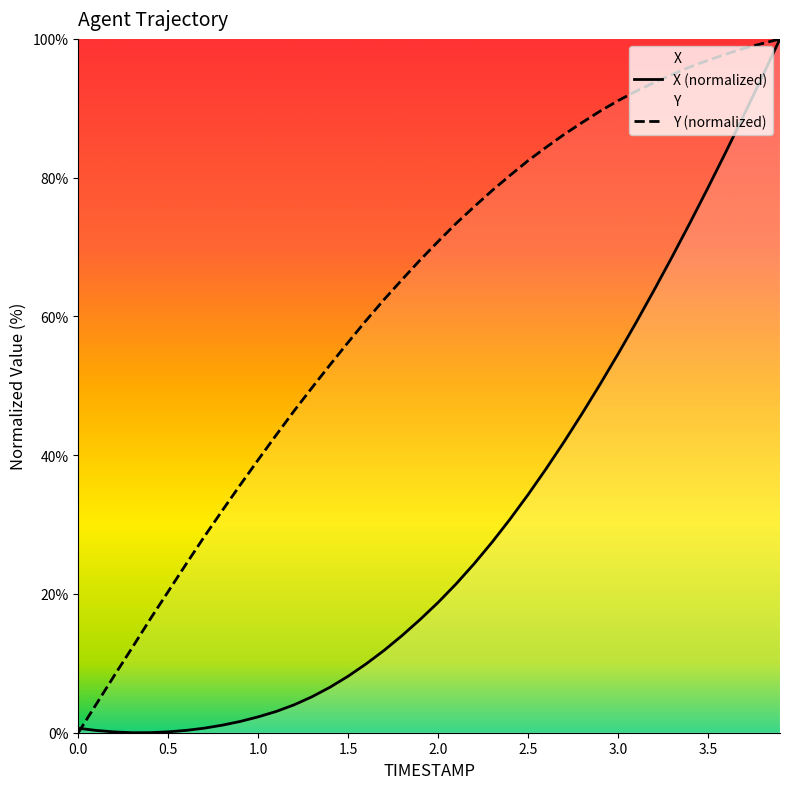

The Y series shows 56.3 at 1.5. True or false?

True